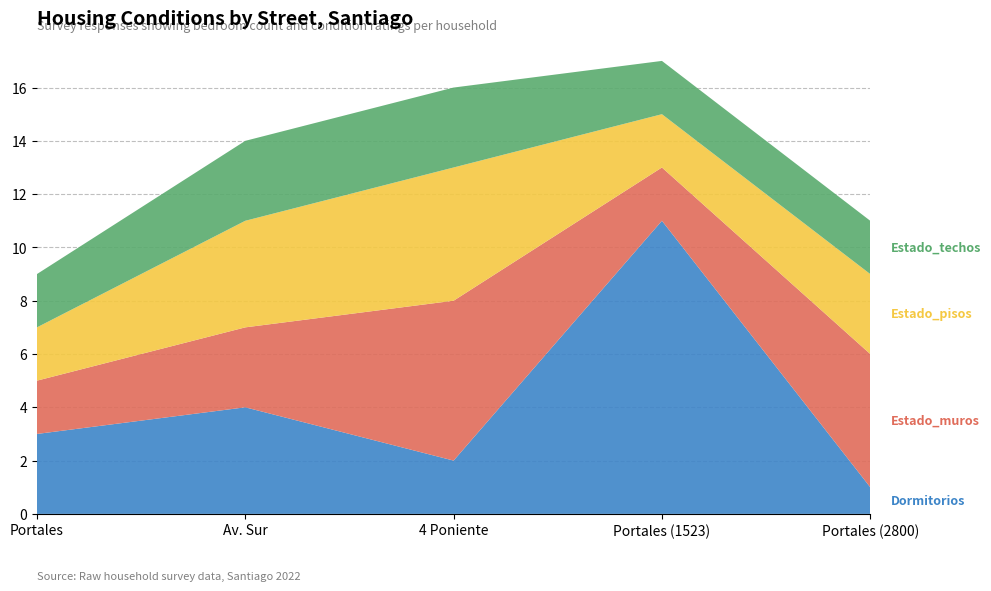

Reading left to right, what are all the values shown in this chart?

Dormitorios: 2022-02-24=3	1=4	2=2	3=11	4=1
Estado_muros: 2022-02-24=2	1=3	2=6	3=2	4=5
Estado_pisos: 2022-02-24=2	1=4	2=5	3=2	4=3
Estado_techos: 2022-02-24=2	1=3	2=3	3=2	4=2